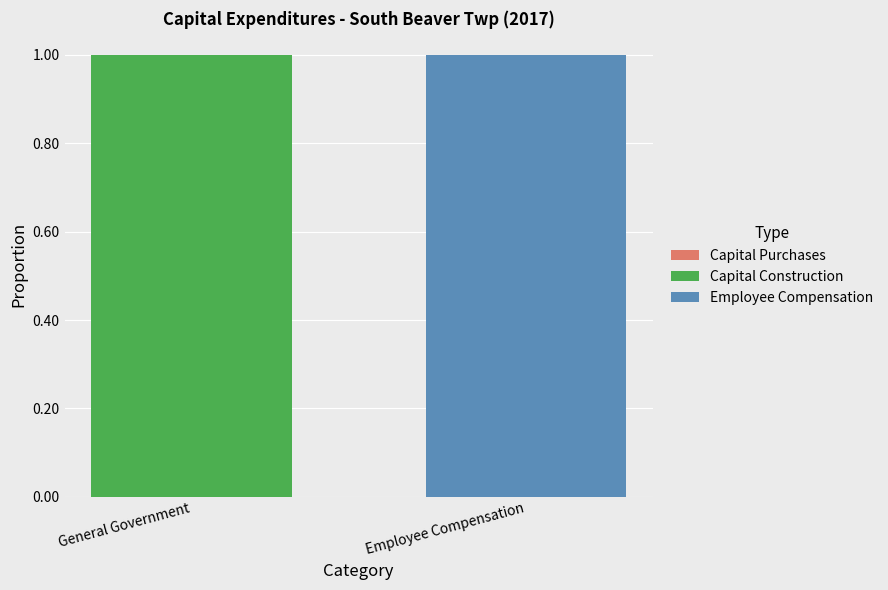

Is it true that Capital Construction equals 1 at General Government?

True